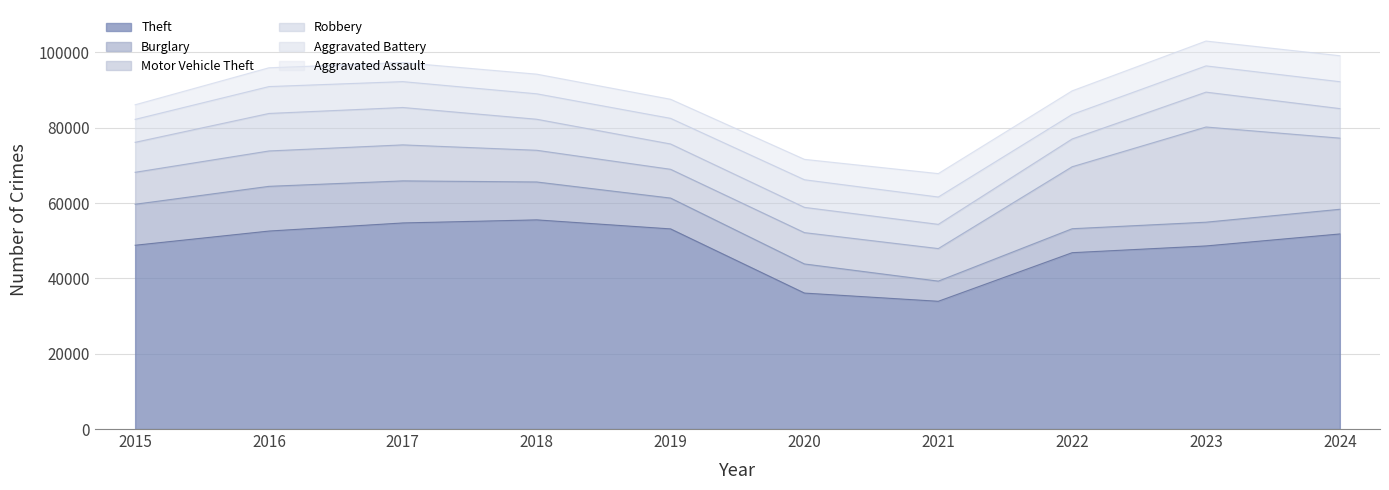

What is the spread (max minus min) of values at 2016?

47570